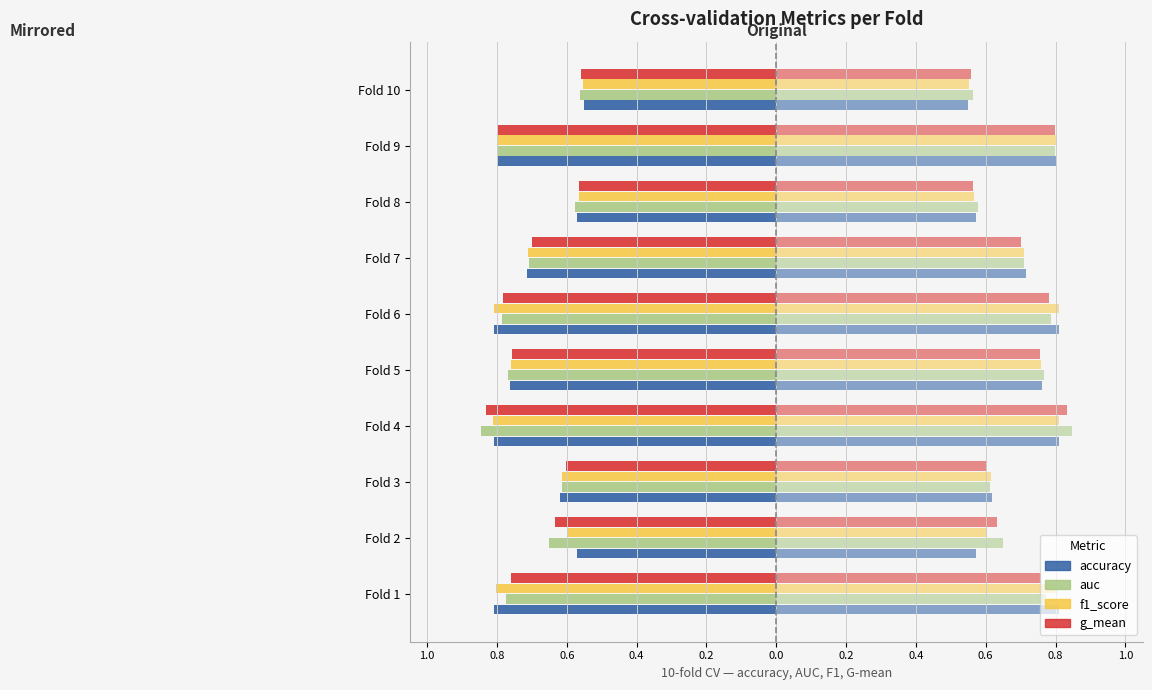

What are all the series names shown in the legend?

accuracy, auc, f1_score, g_mean